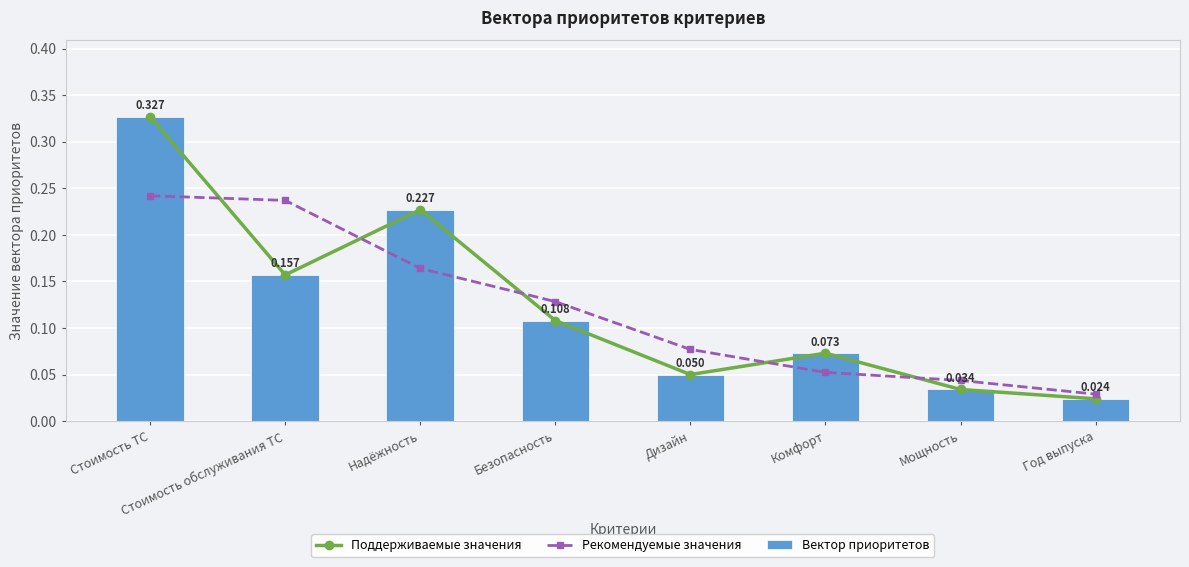

Which category has the highest value in the Вектор приоритетов series?

Стоимость ТС